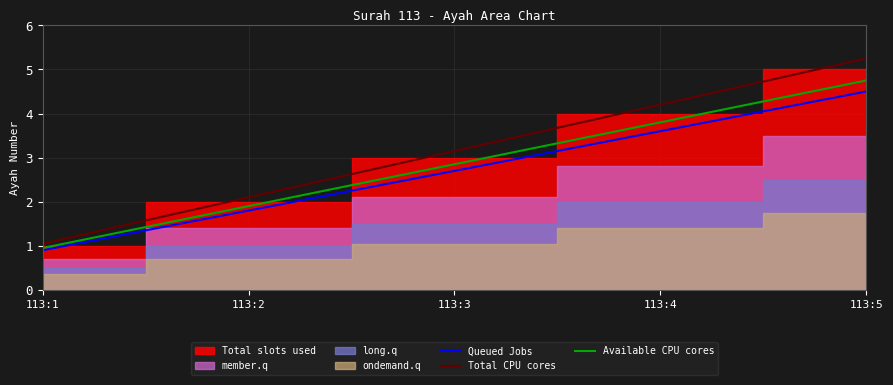

The value of Available CPU cores at 113:5 is 4.8. True or false?

True